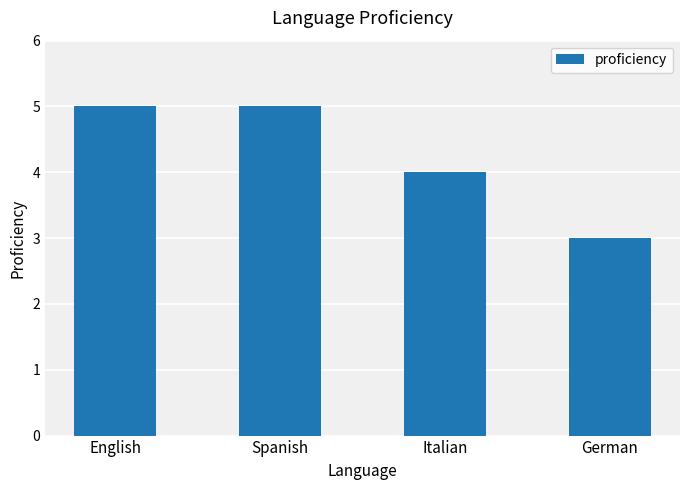

What is the difference between the maximum and minimum values?

2